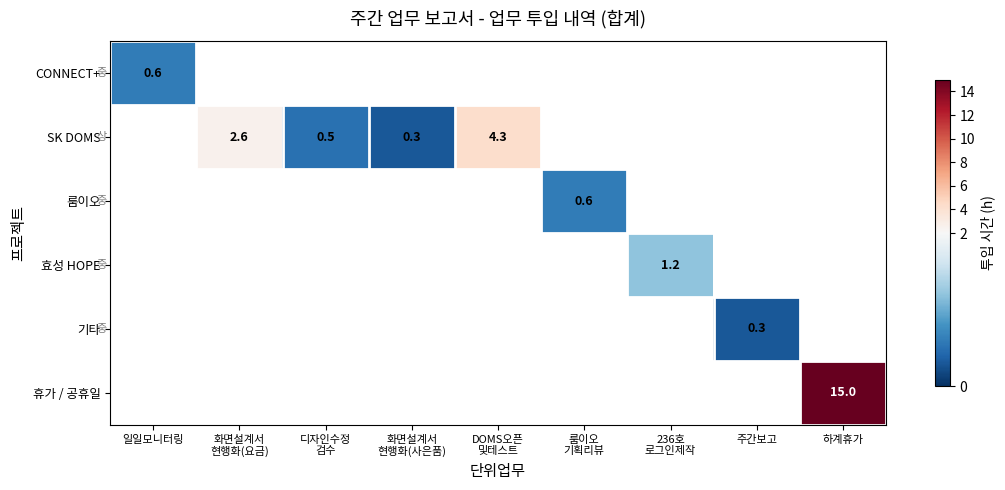

At how many categories does at least one series exceed 12?

1